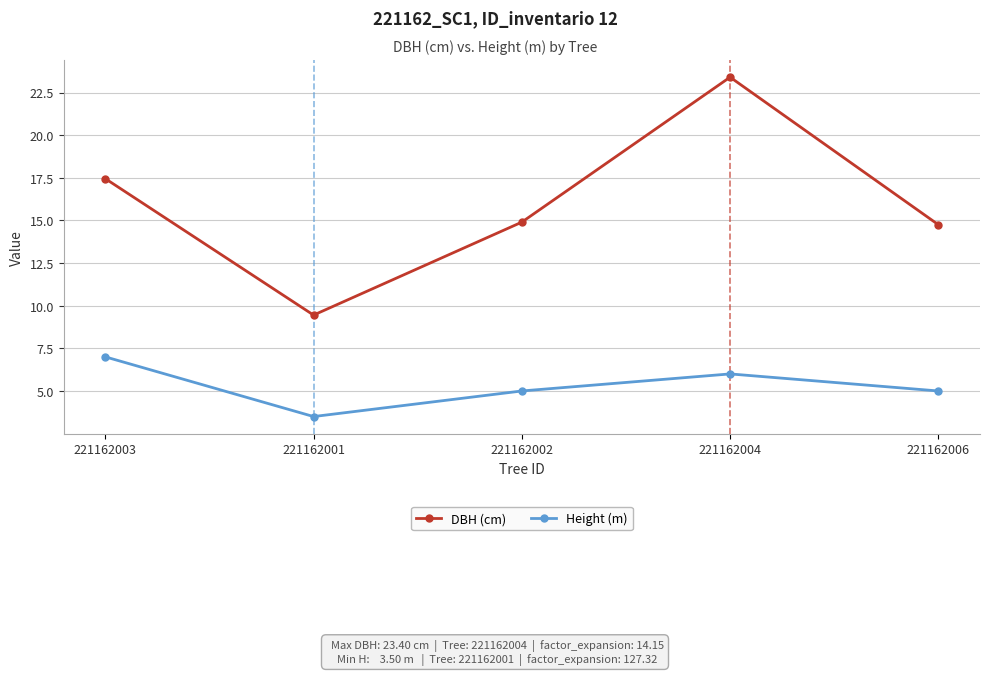

What is the minimum value shown in the chart?

3.5